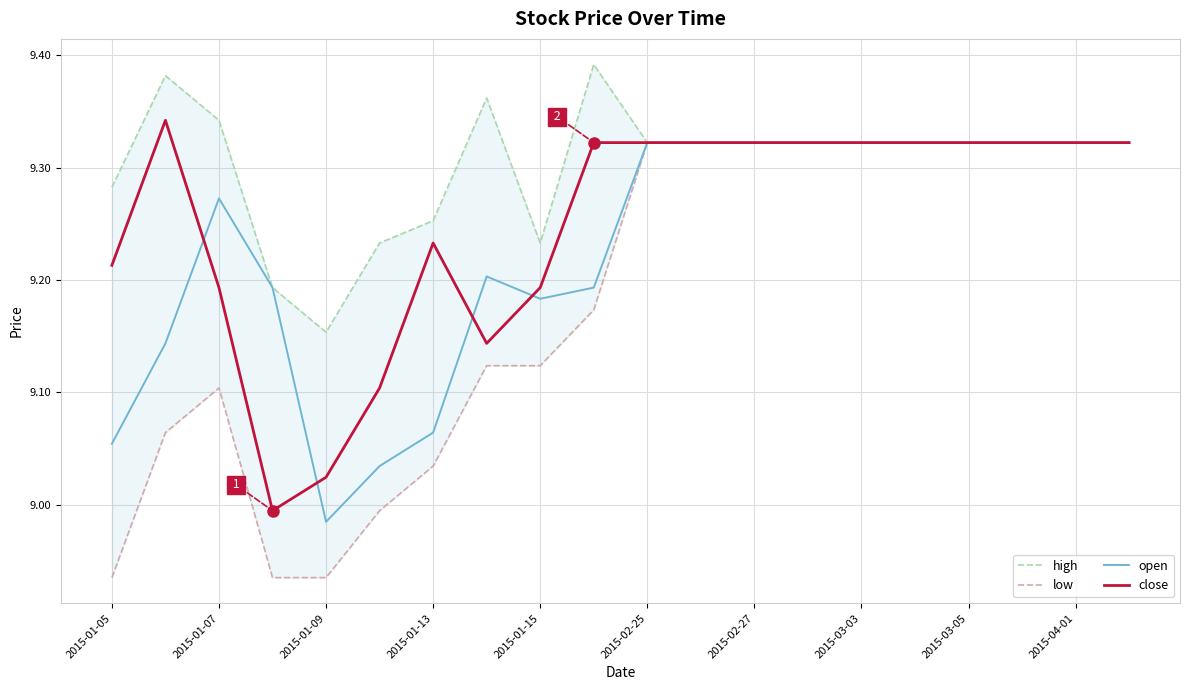

Which category has the lowest value in the open series?

2015-01-09